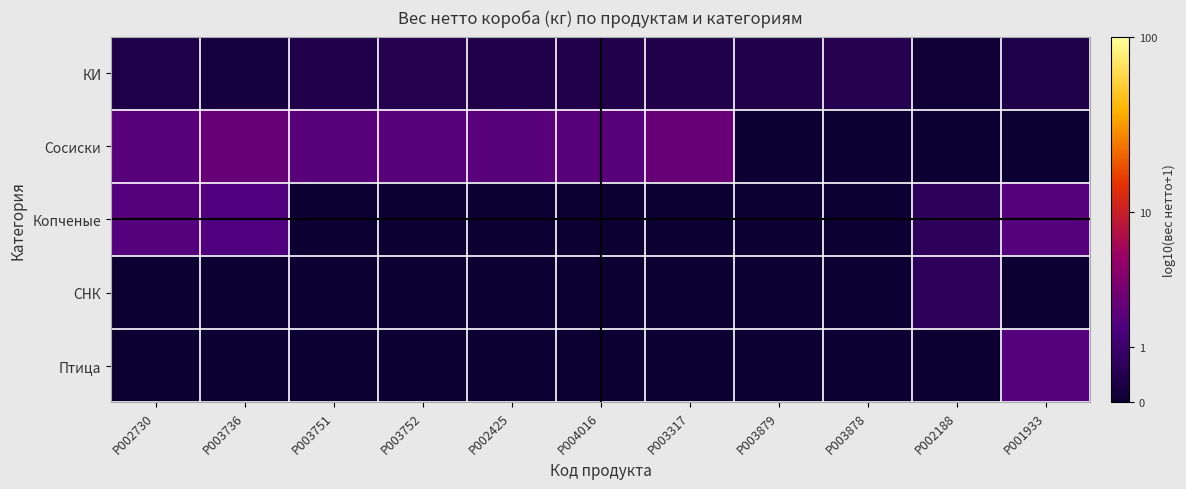

Reading left to right, list all the values displayed in this chart.

КИ: P002730=0.1	P003736=0.1	P003751=0.1	P003752=0.2	P002425=0.1	P004016=0.1	P003317=0.1	P003879=0.1	P003878=0.2	P002188=0.0	P001933=0.1
Сосиски: P002730=0.5	P003736=0.5	P003751=0.5	P003752=0.5	P002425=0.5	P004016=0.5	P003317=0.5	P003879=0.0	P003878=0.0	P002188=0.0	P001933=0.0
Копченые: P002730=0.4	P003736=0.4	P003751=0.0	P003752=0.0	P002425=0.0	P004016=0.0	P003317=0.0	P003879=0.0	P003878=0.0	P002188=0.2	P001933=0.4
СНК: P002730=0.0	P003736=0.0	P003751=0.0	P003752=0.0	P002425=0.0	P004016=0.0	P003317=0.0	P003879=0.0	P003878=0.0	P002188=0.2	P001933=0.0
Птица: P002730=0.0	P003736=0.0	P003751=0.0	P003752=0.0	P002425=0.0	P004016=0.0	P003317=0.0	P003879=0.0	P003878=0.0	P002188=0.0	P001933=0.4